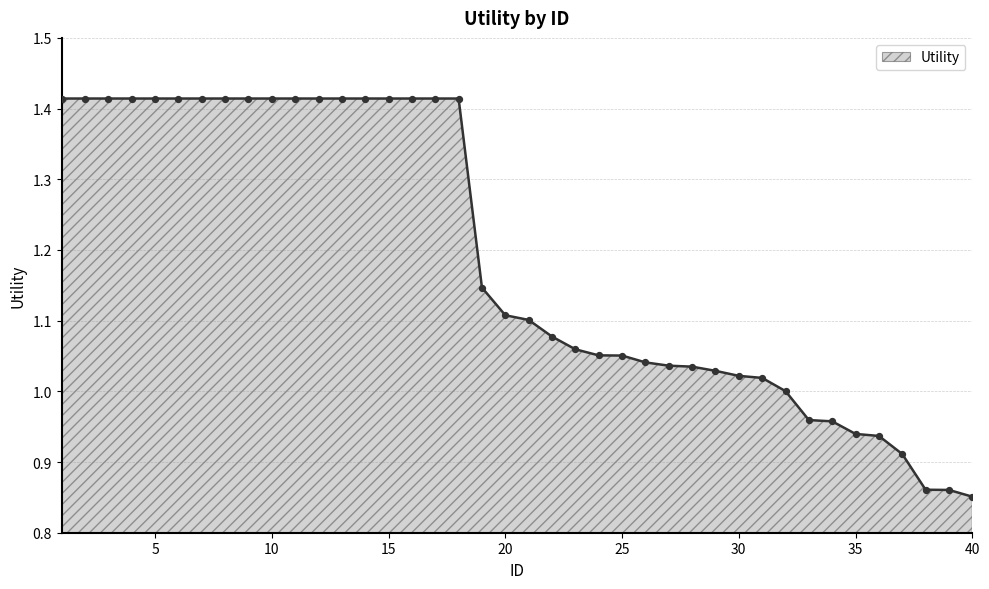

What is the difference between the maximum and minimum values?

0.6